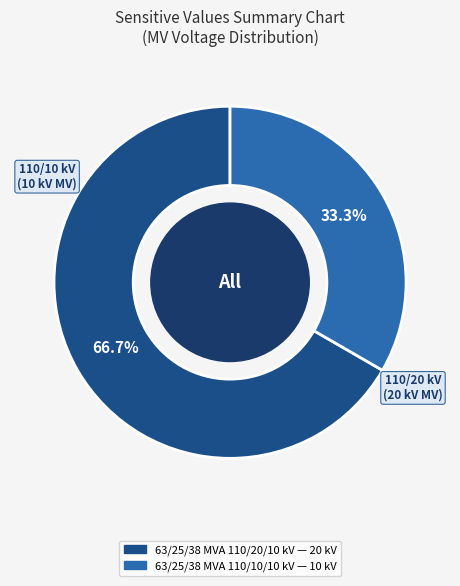

Combined, what portion of the pie is 63/25/38 MVA 110/20/10 kV and 63/25/38 MVA 110/10/10 kV?

100.0%